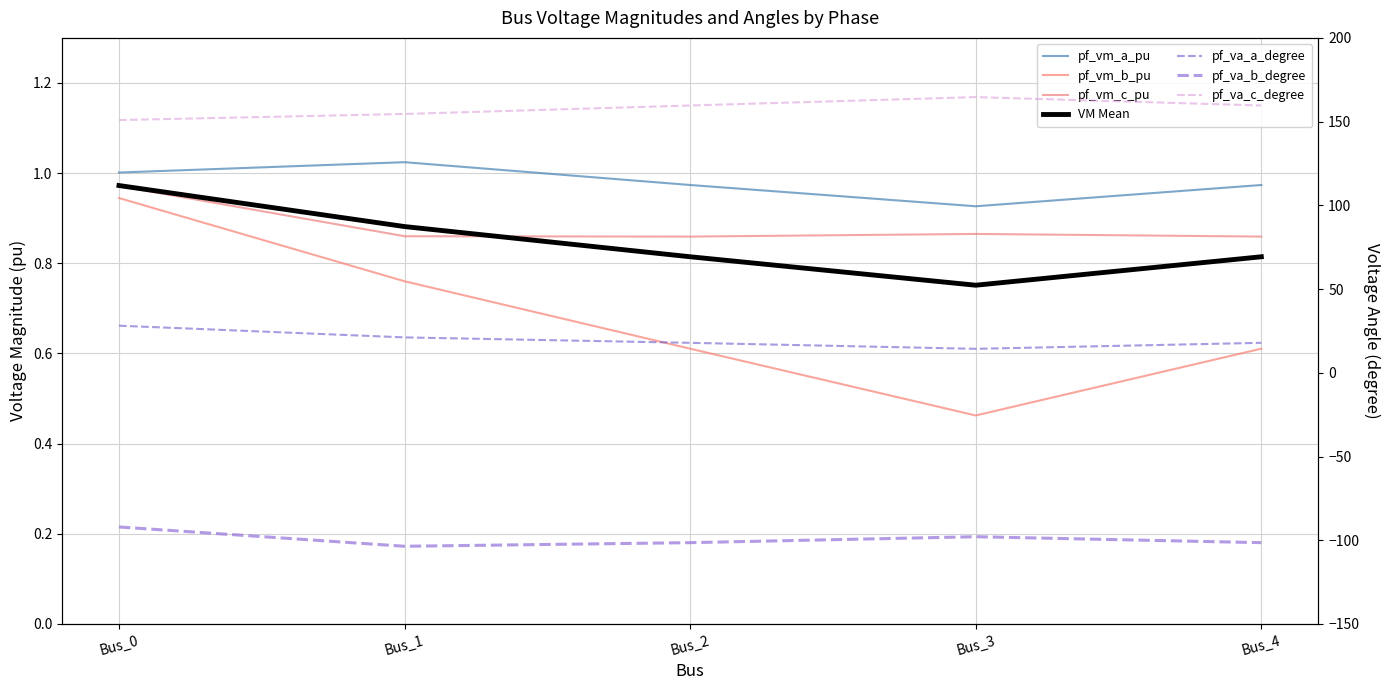

The value of pf_vm_c_pu at Bus_3 is 0.9. True or false?

True